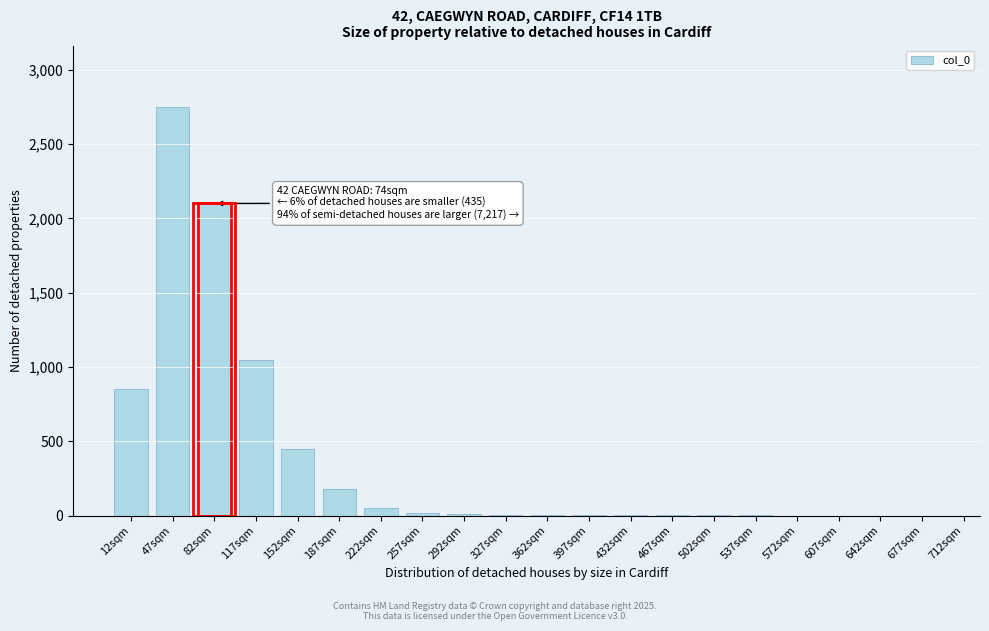

At which label is the value closest to 1375?

117sqm